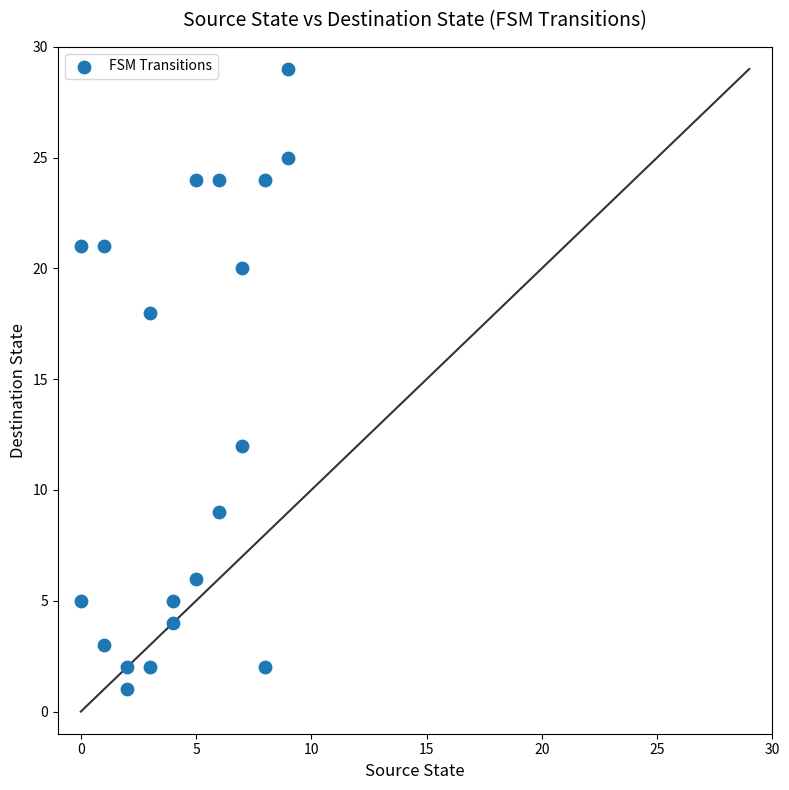

What is the range of X values (max minus min)?

9